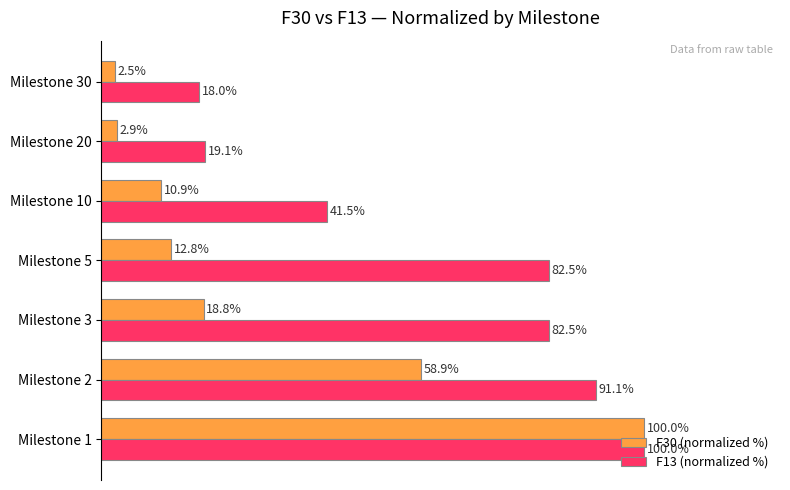

Which series has the largest range (max minus min)?

F30 (normalized %)